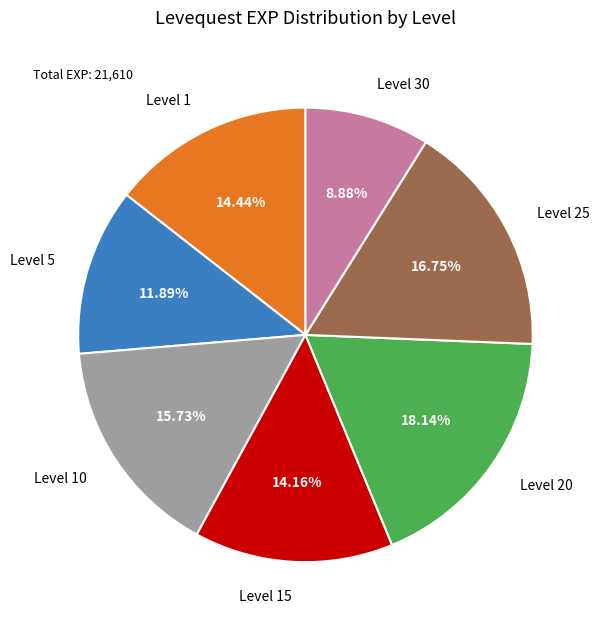

Which slice is the smallest?

Level 30